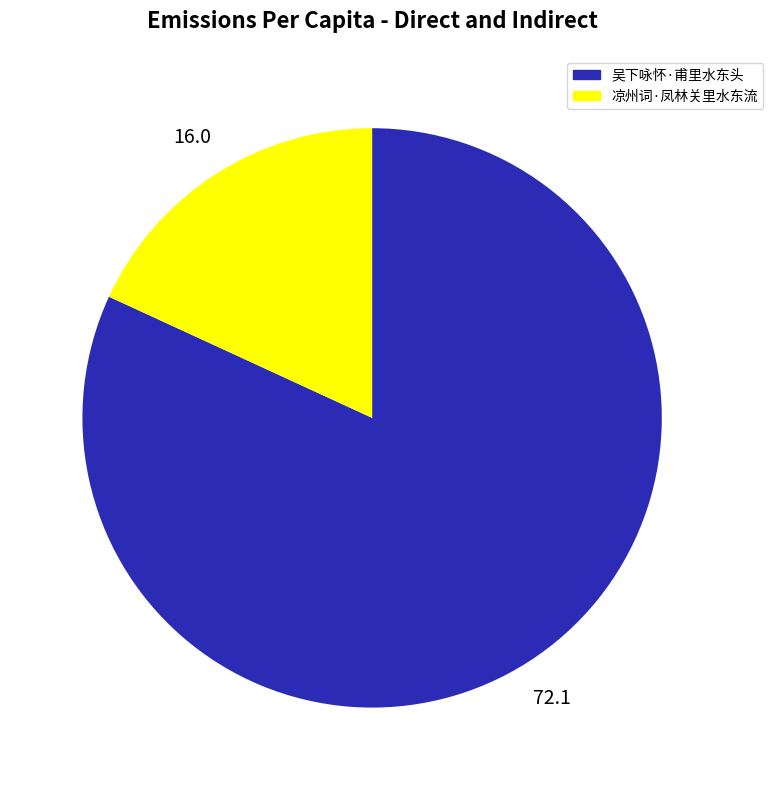

How many segments does this pie chart have?

2